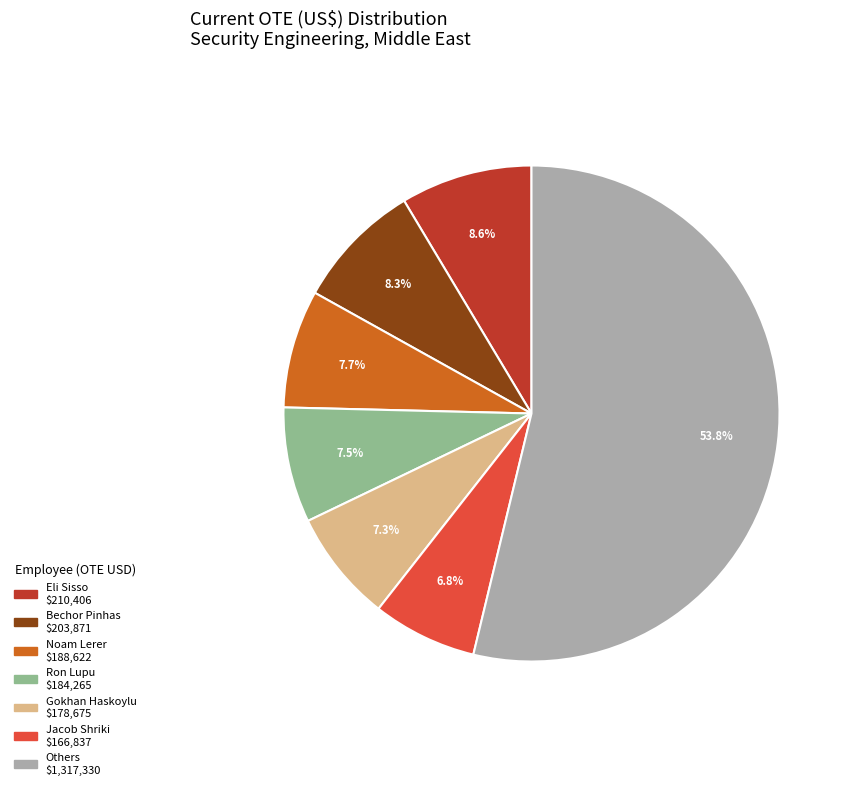

Does any single category account for the majority?

Yes